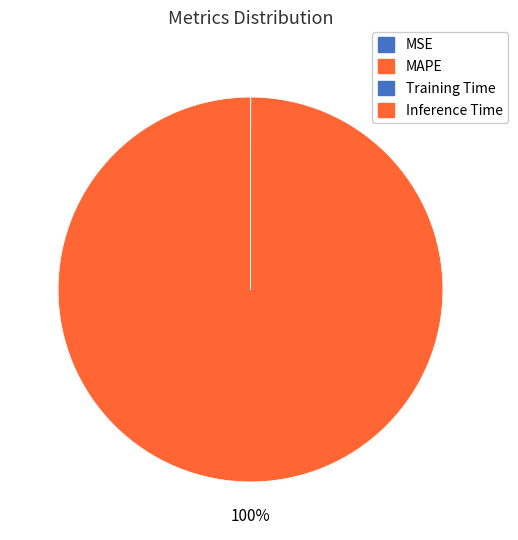

Is there a majority slice in this chart?

Yes